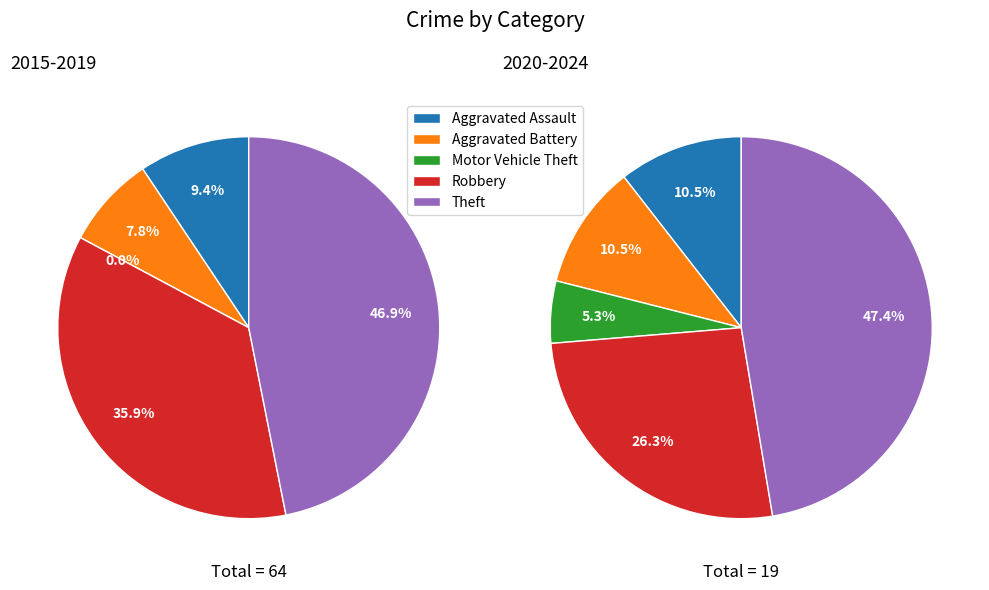

Is it true that Aggravated Battery is 16% of the pie?

False